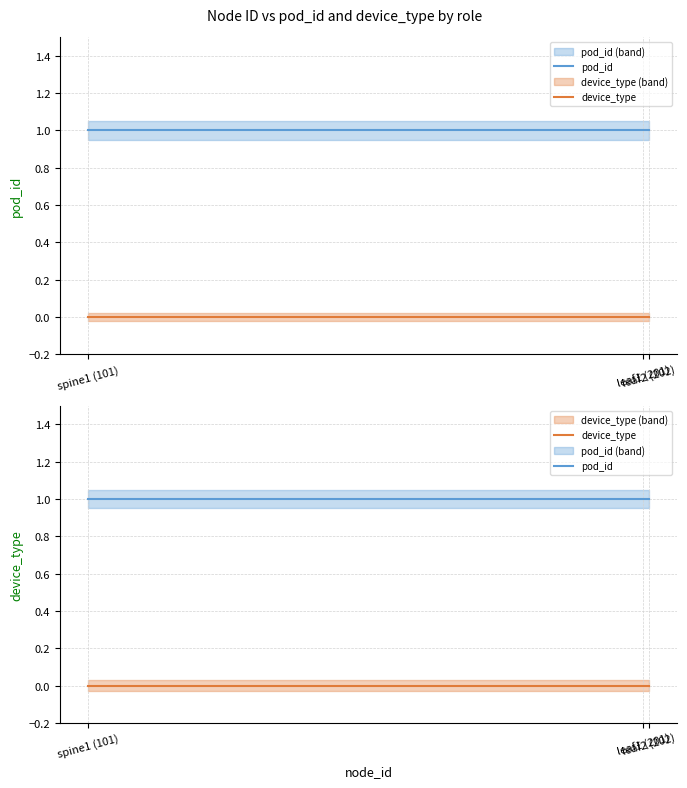

What position from the right is spine1 (101)?

3